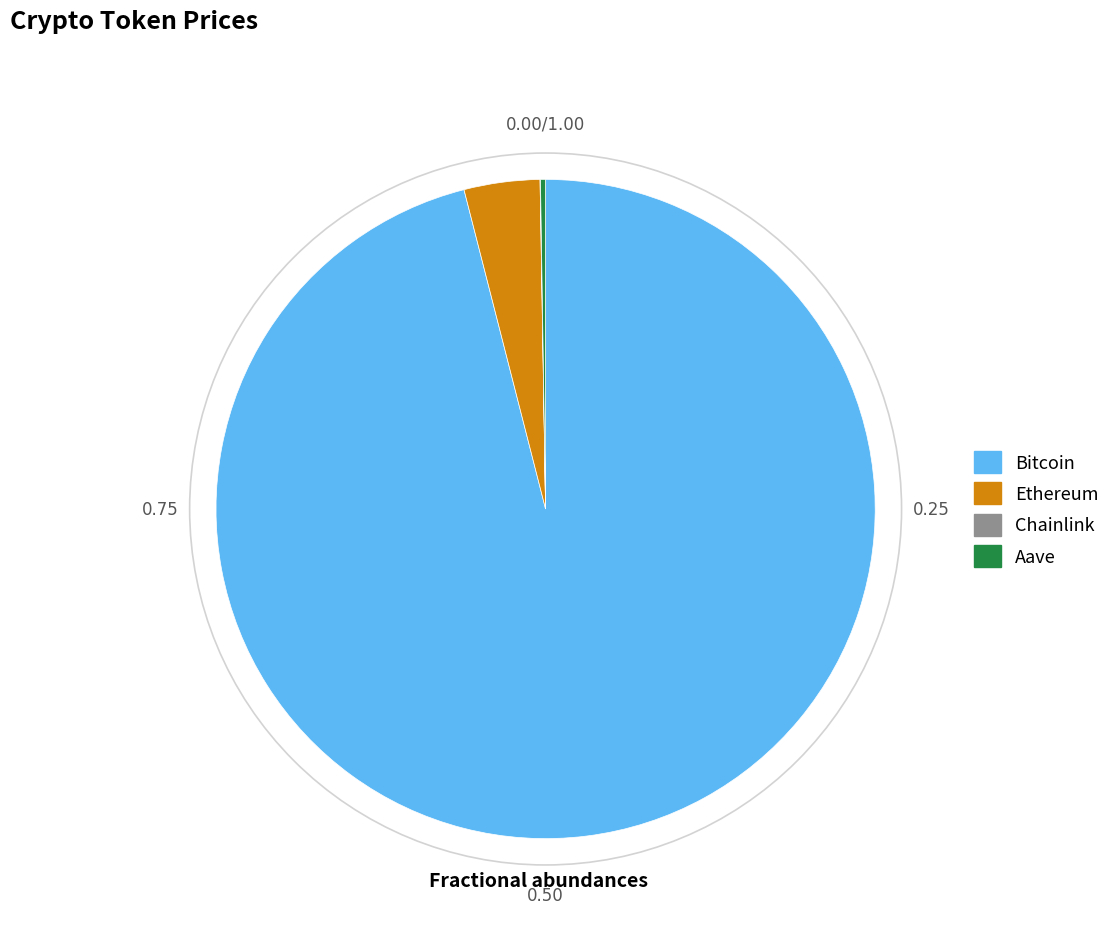

What is the largest slice in the pie chart?

Bitcoin